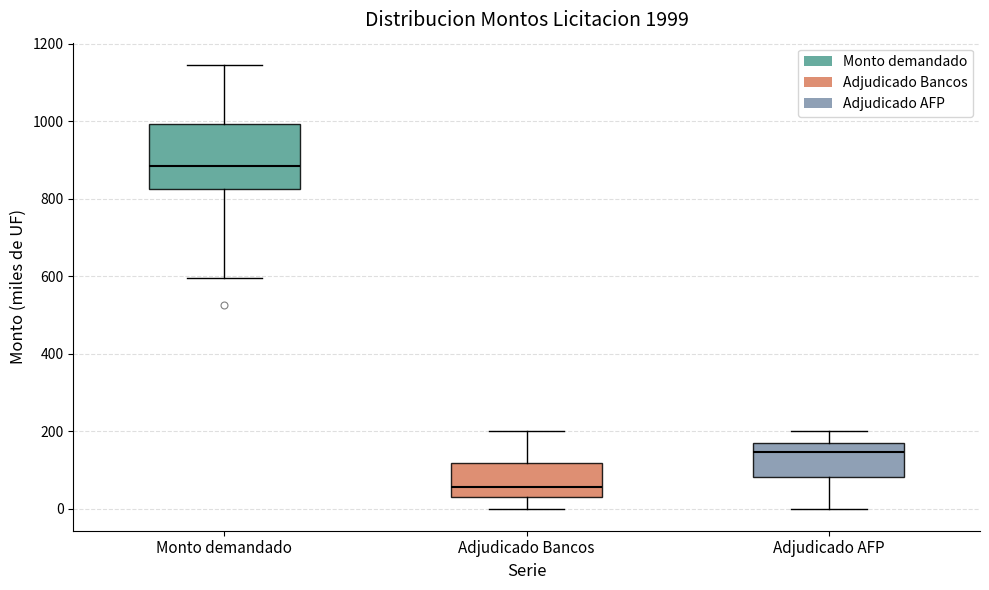

Comparing the boxes themselves (not the whiskers), which one is the tallest?

Monto demandado